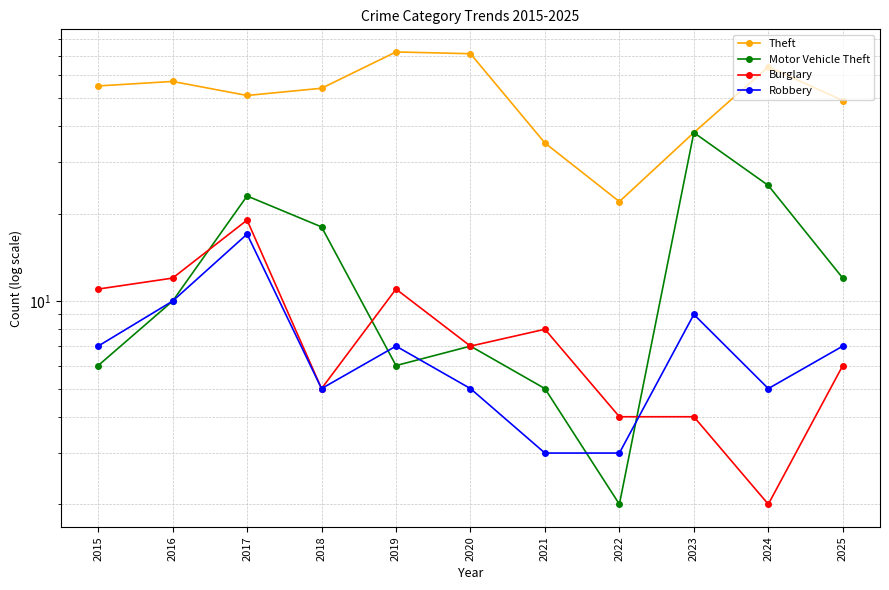

At which label does Theft reach its minimum?

2022